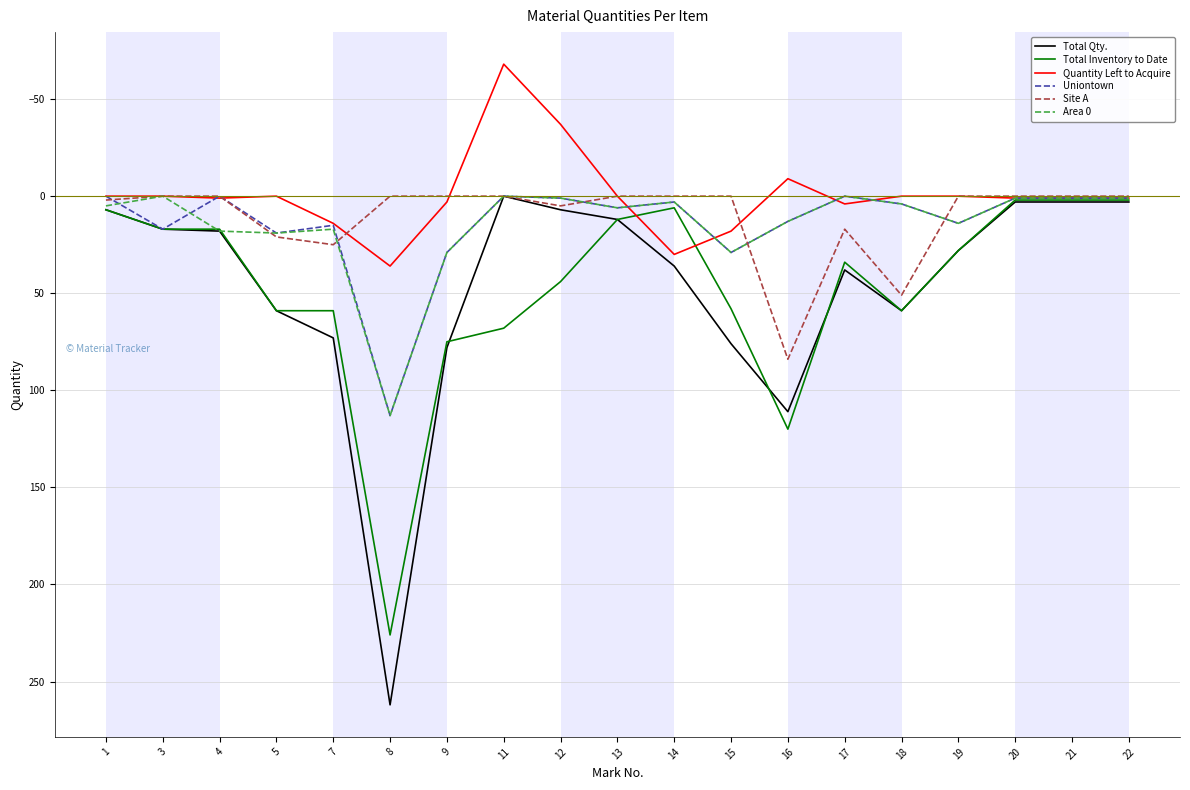

Is the value of Quantity Left to Acquire at 1 greater than the value of Area 0 at 19?

No